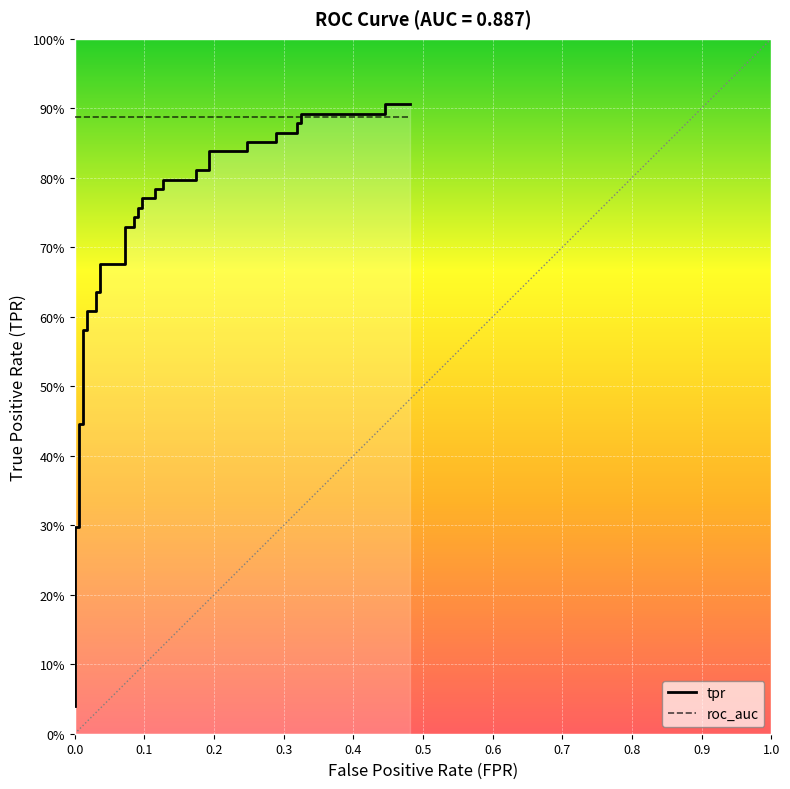

Reading right to left, extract all data points from this chart.

tpr: 0.9	0.9	0.9	0.9	0.9	0.9	0.9	0.9	0.9	0.9	0.8	0.8	0.8	0.8	0.8	0.8	0.8	0.8	0.8	0.8	0.8	0.8	0.7	0.7	0.7	0.7	0.7	0.7	0.6	0.6	0.6	0.6	0.6	0.6	0.4	0.4	0.3	0.3	0.1	0.0
roc_auc: 0.9	0.9	0.9	0.9	0.9	0.9	0.9	0.9	0.9	0.9	0.9	0.9	0.9	0.9	0.9	0.9	0.9	0.9	0.9	0.9	0.9	0.9	0.9	0.9	0.9	0.9	0.9	0.9	0.9	0.9	0.9	0.9	0.9	0.9	0.9	0.9	0.9	0.9	0.9	0.9